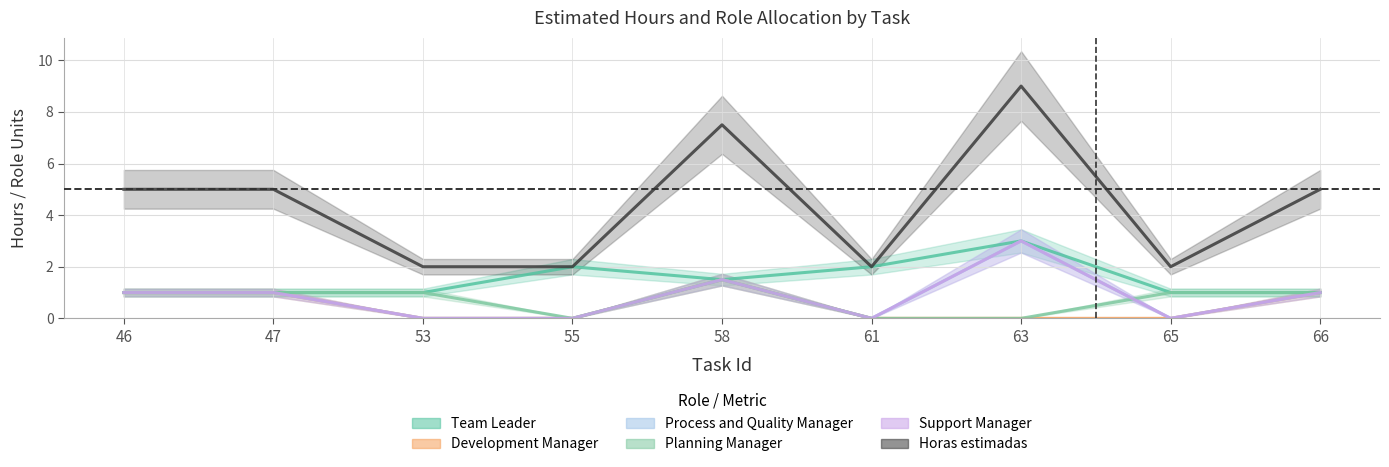

The Horas estimadas series shows 3.0 at 65. True or false?

False